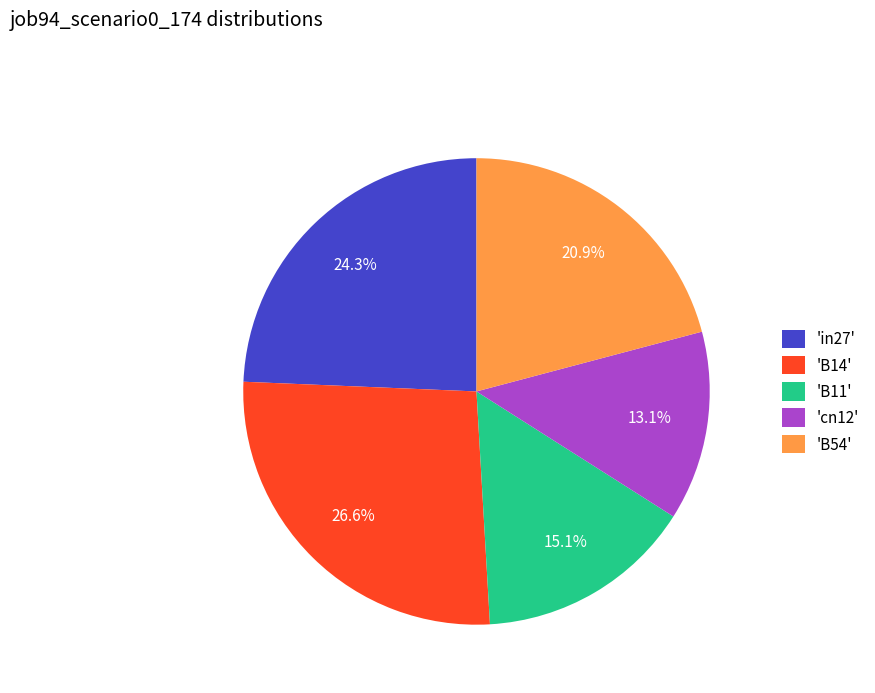

Rank the categories by value from lowest to highest.

'cn12', 'B11', 'B54', 'in27', 'B14'